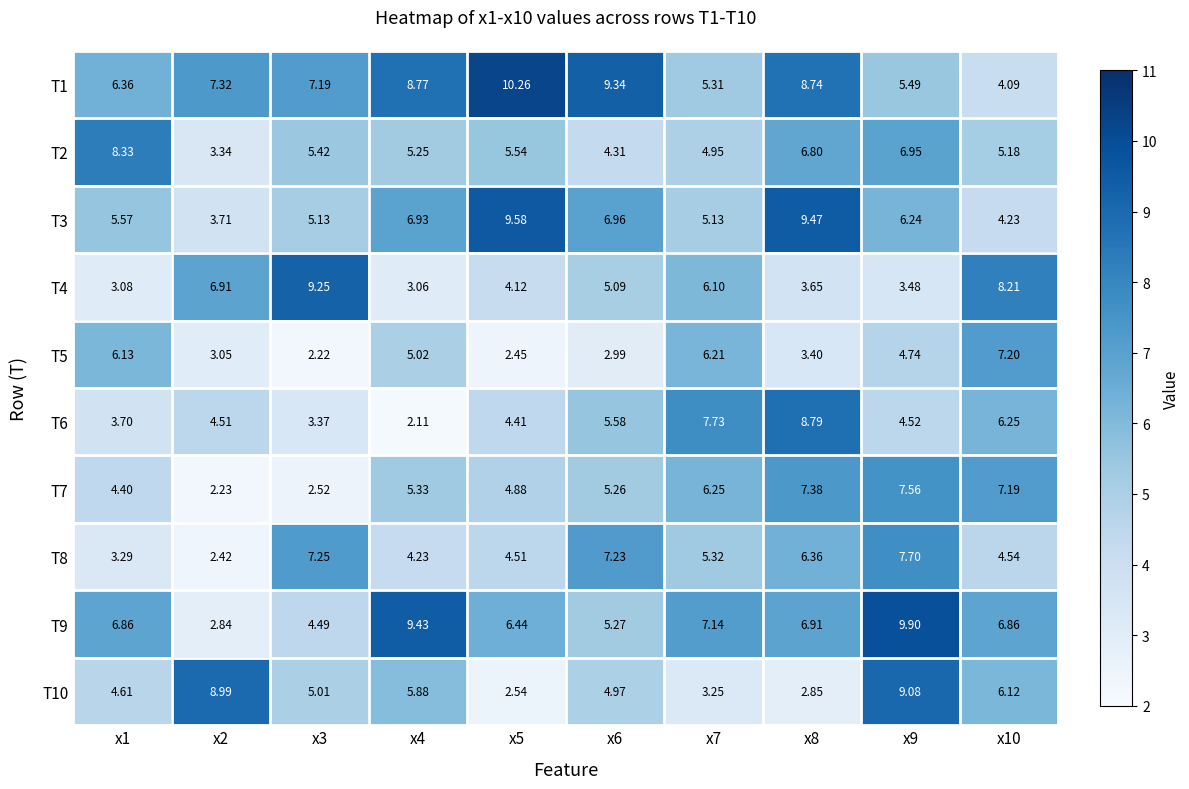

What is the total value across all series at x5?

54.7